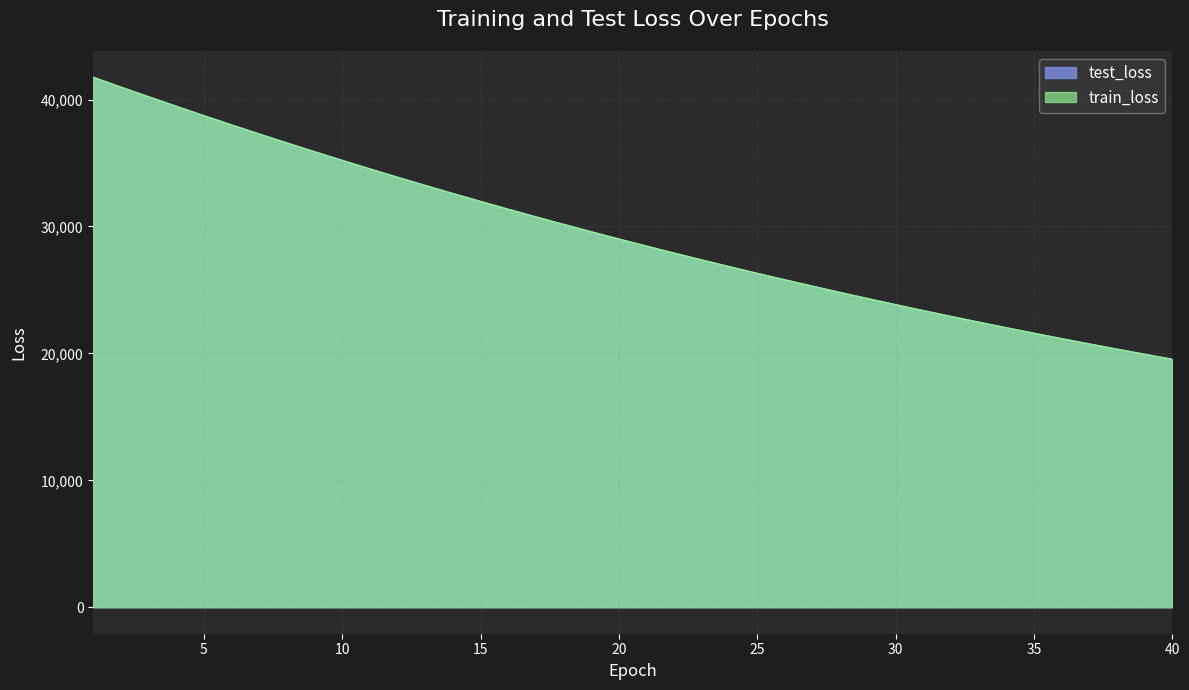

What are all the series names shown in the legend?

test_loss, train_loss